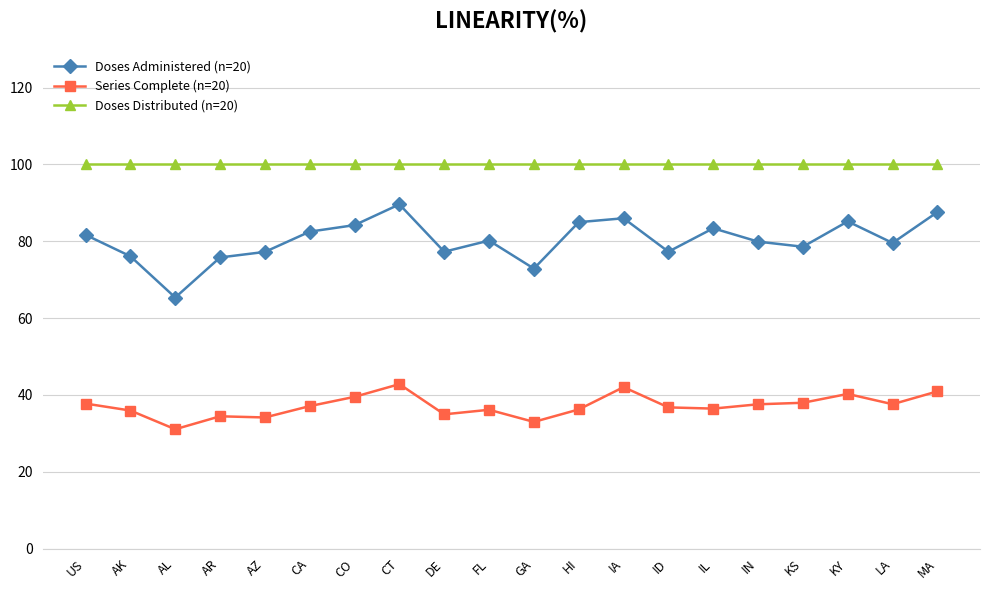

At IN, list the series in order from largest to smallest.

Doses Distributed (n=20), Doses Administered (n=20), Series Complete (n=20)